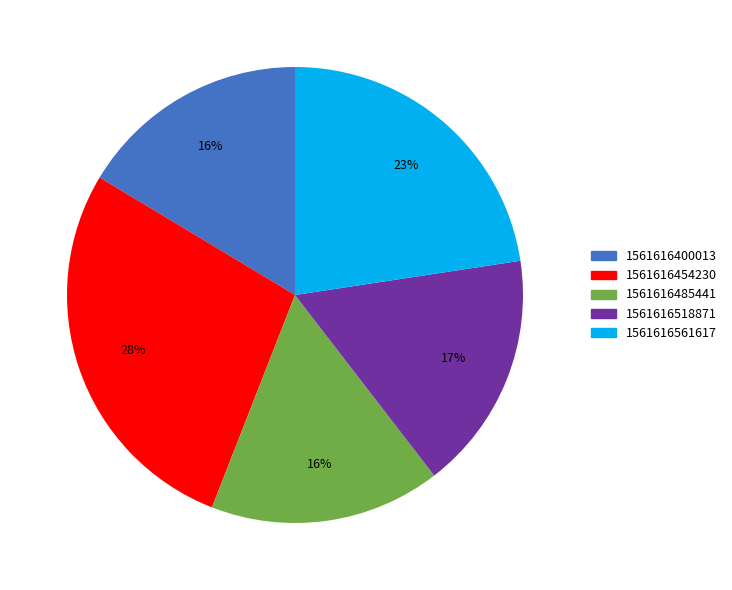

What is the ratio of the value at 1561616454230 to the value at 1561616518871?

1.6